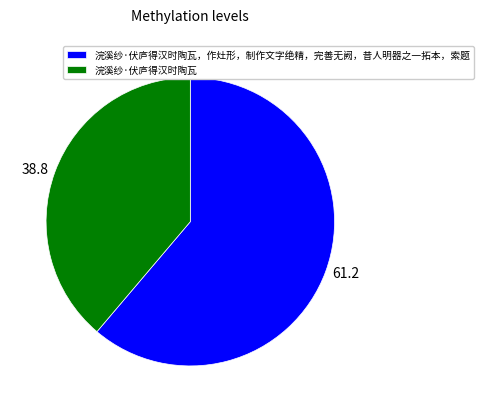

Does any single category account for the majority?

Yes